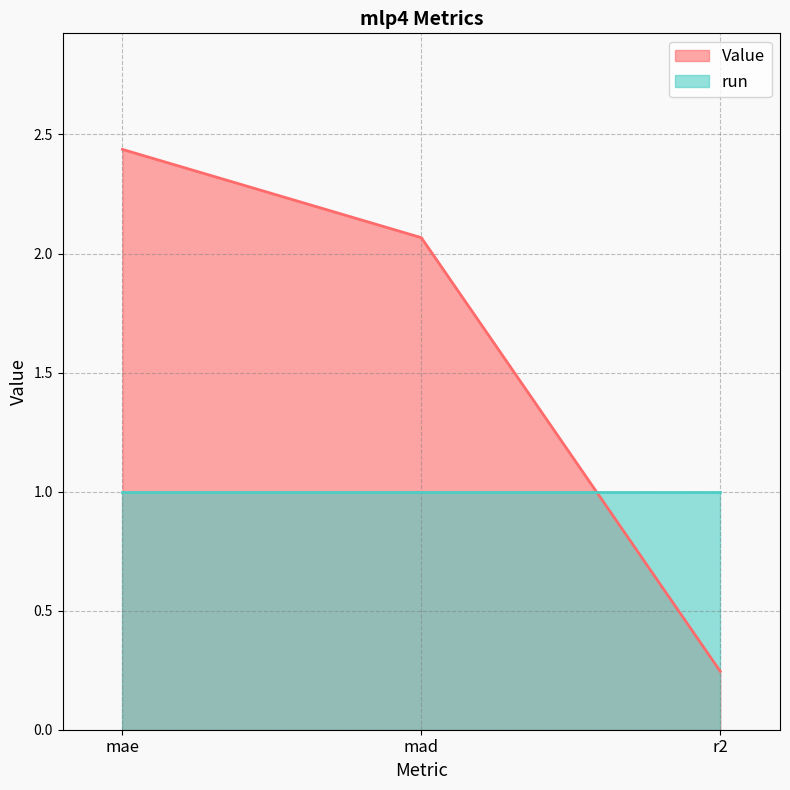

What is the sum of all values?

4.7